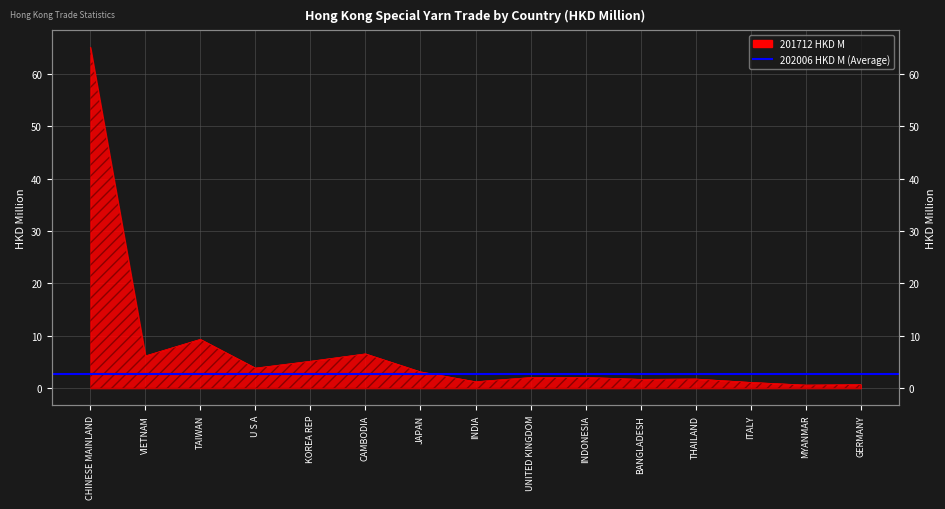

How many lines are shown in the chart?

1